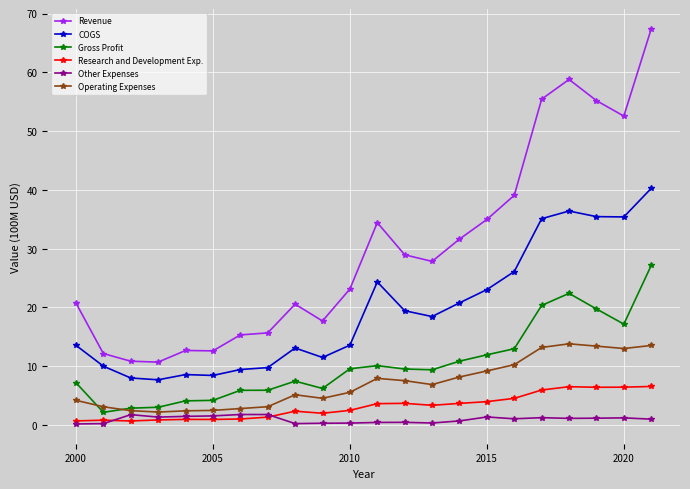

True or false: Revenue and Research and Development Exp. intersect in this chart.

False